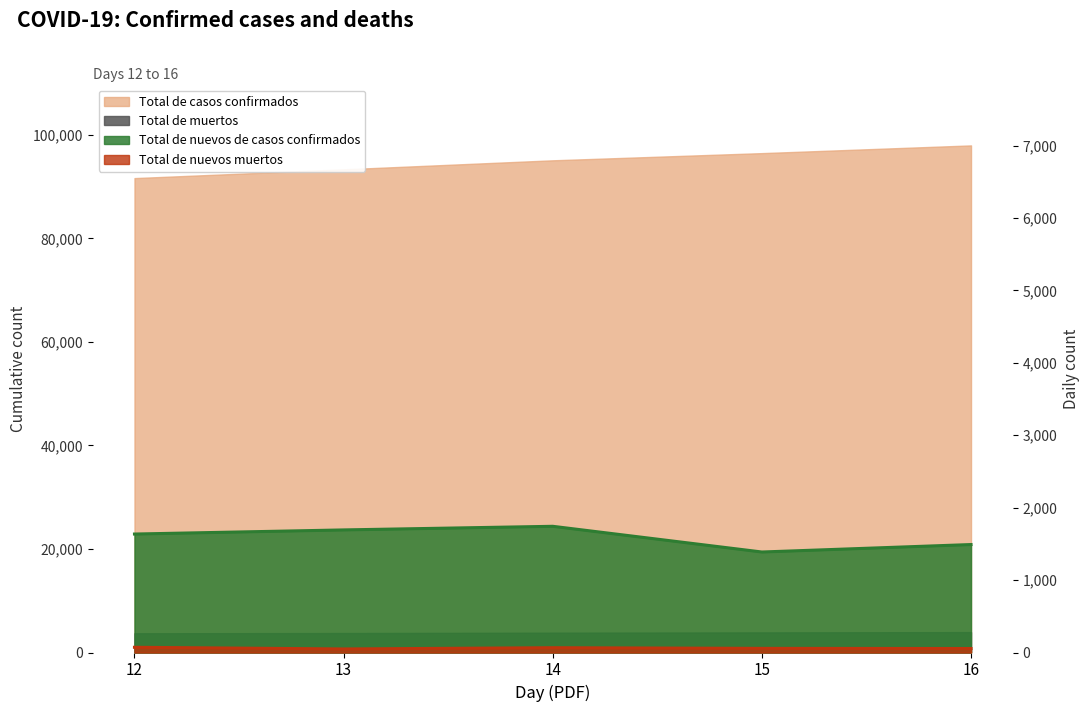

What is the difference between the maximum and minimum values in the Total de muertos series?

227